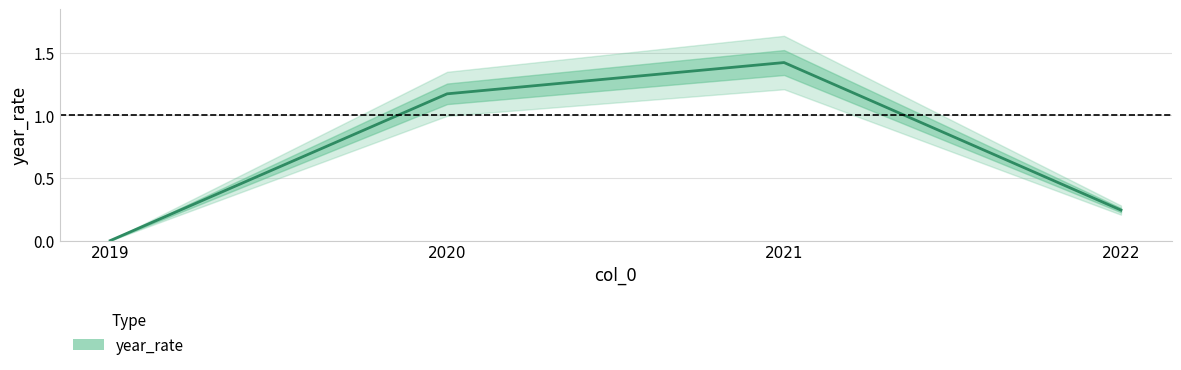

Reading left to right, transcribe all the data shown in this chart.

0.0	1.2	1.4	0.2